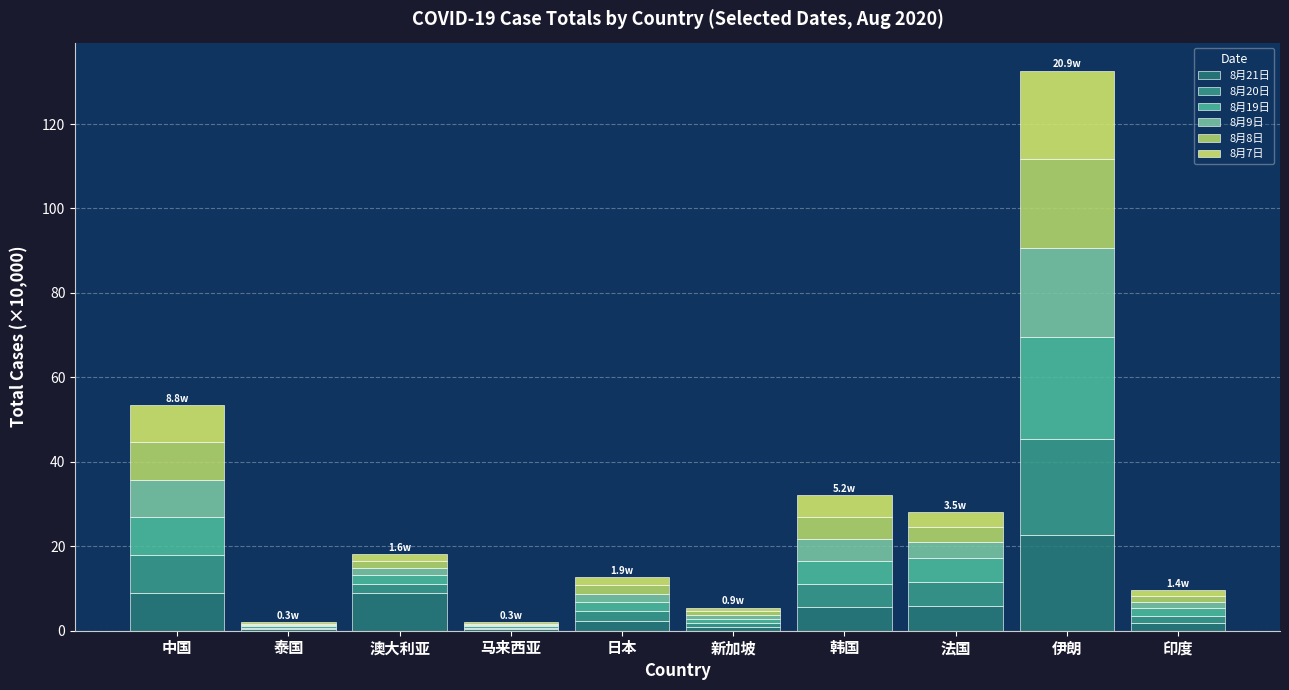

Are the bars horizontal?

No